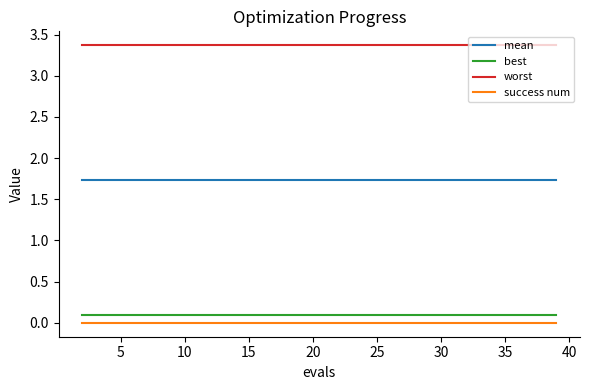

True or false: worst and mean intersect in this chart.

False